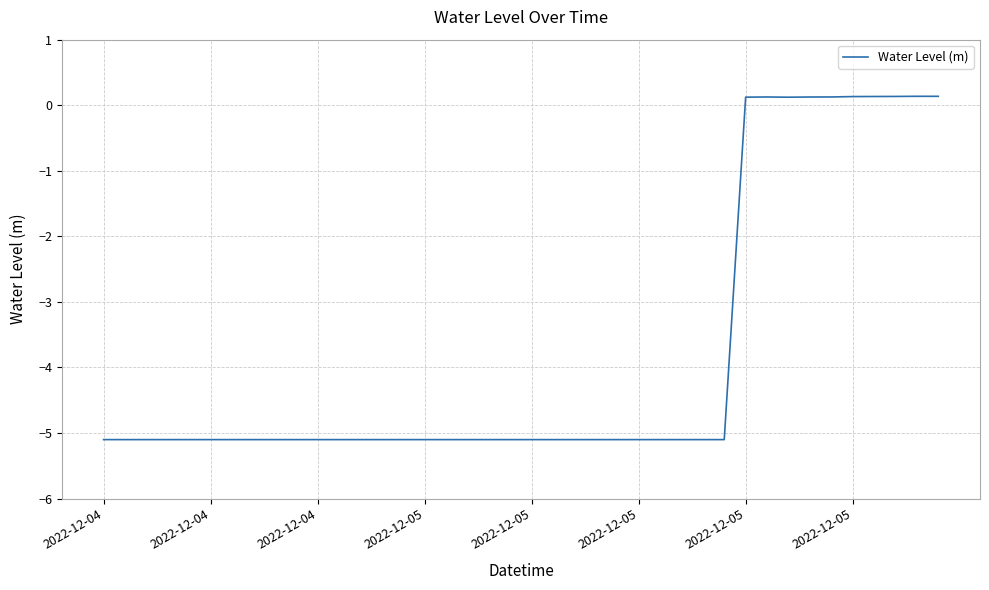

What is the smallest value displayed?

-5.1